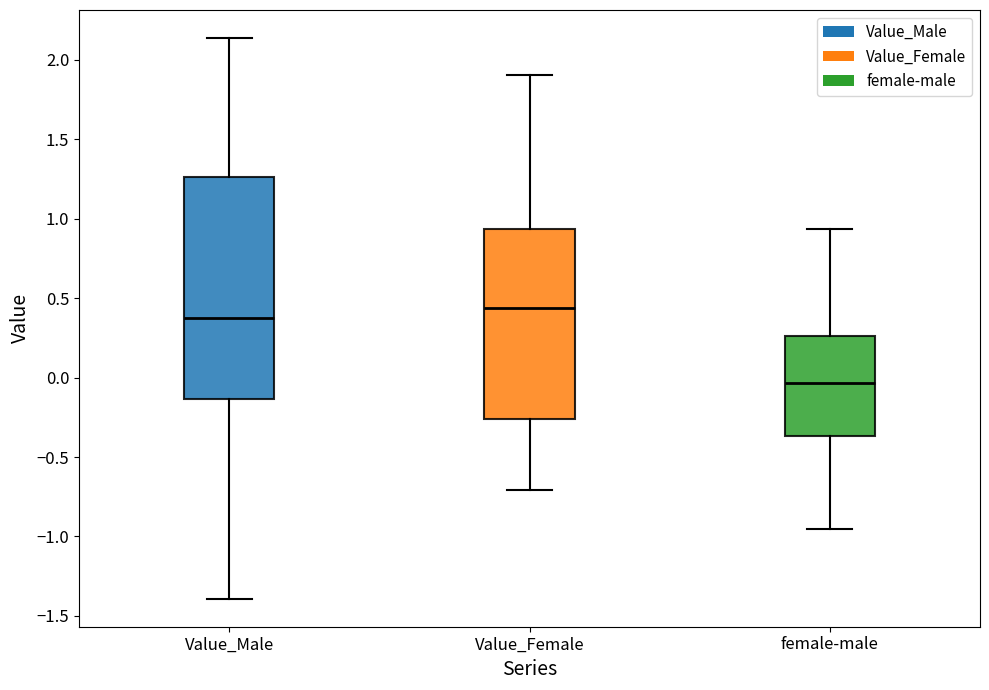

Where does the lower whisker of the box for female-male end on the y-axis? The values are not printed on the chart, so give them approximately, as read against the axis.

-0.95